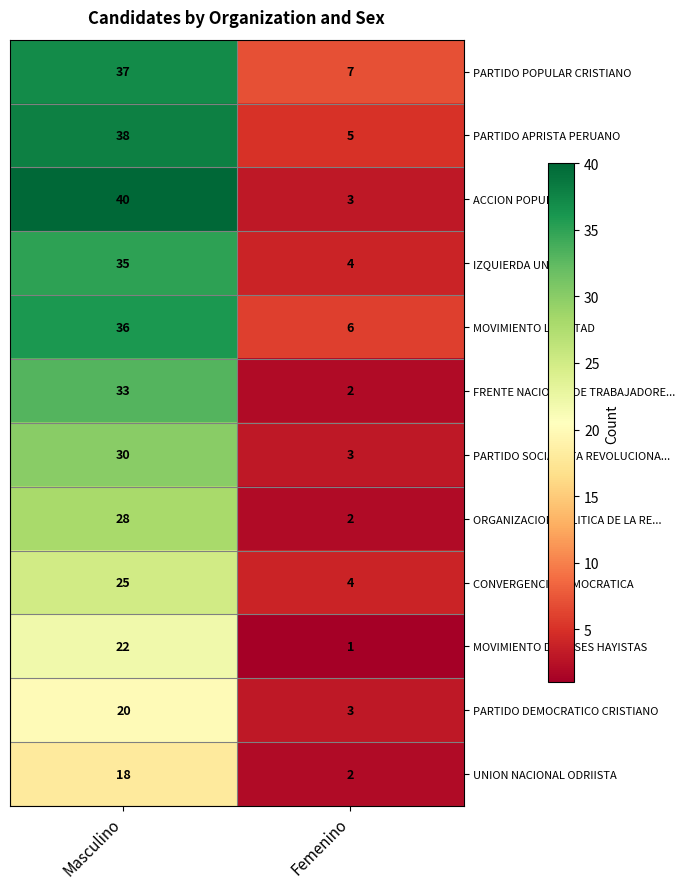

True or false: PARTIDO POPULAR CRISTIANO has a value of 7 at Femenino.

True